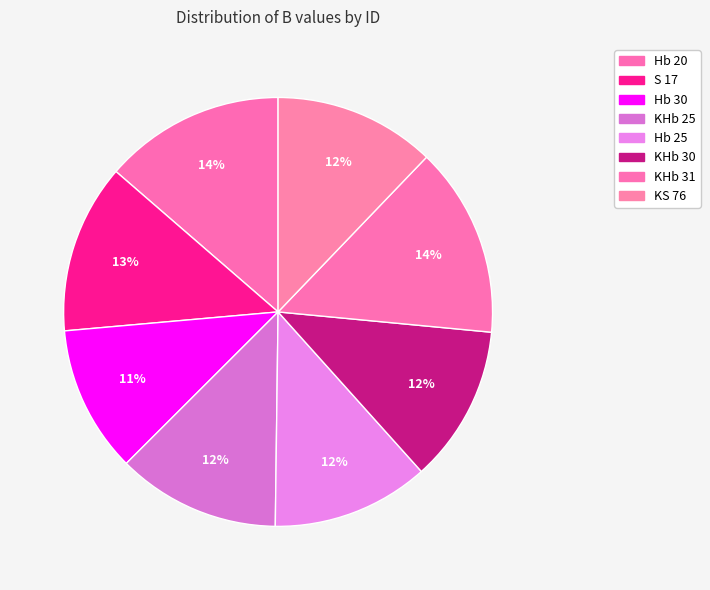

What is the change in value from KHb 31 to KS 76?

-2.2